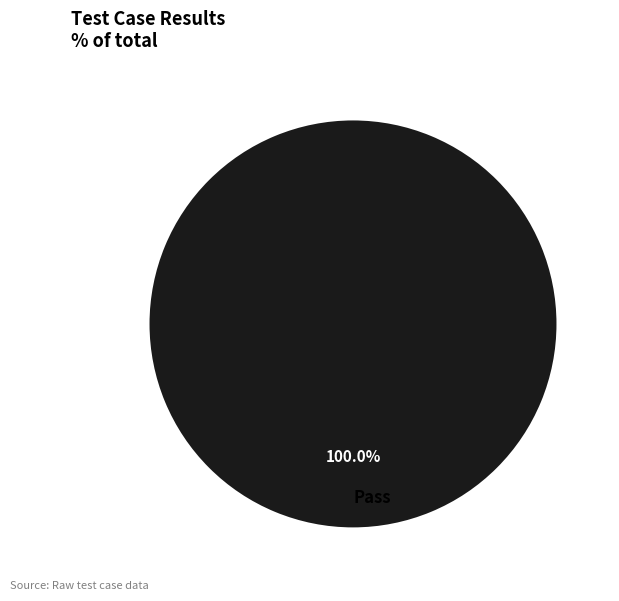

Rank the categories by value from highest to lowest.

Pass